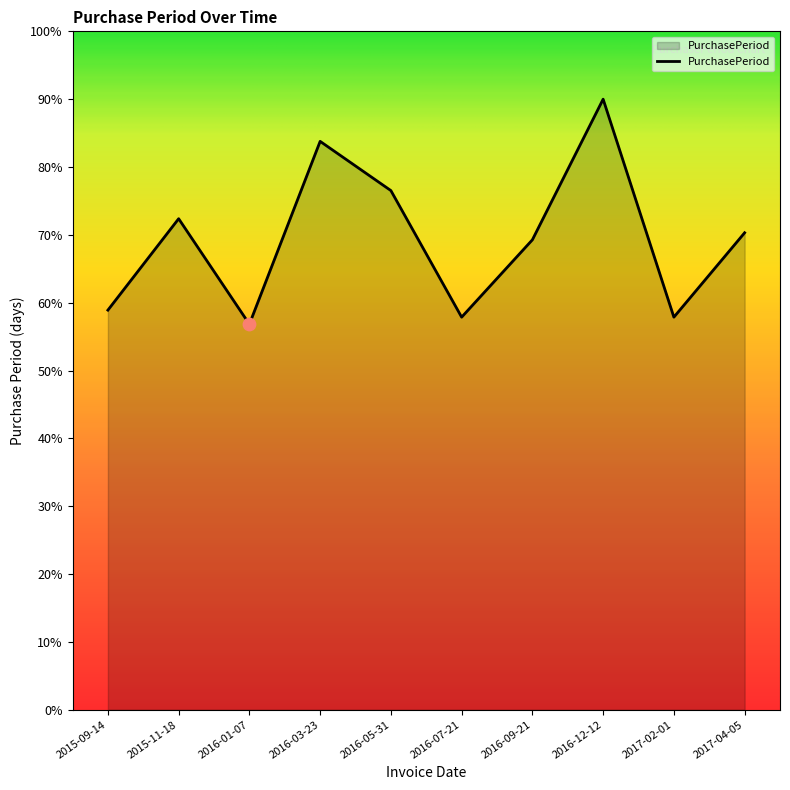

What is the change in value from 2015-11-18 to 2016-01-07?

-15.5